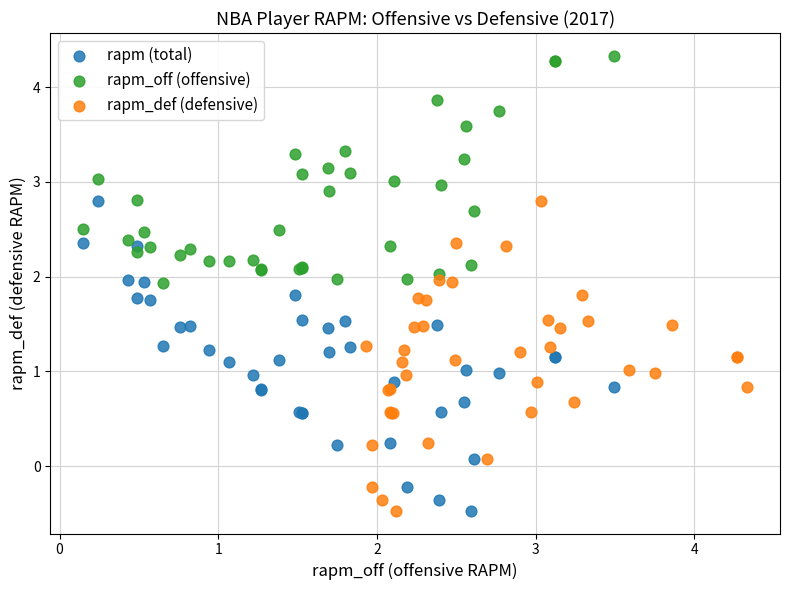

Which series contains the highest Y value?

rapm_off (offensive)